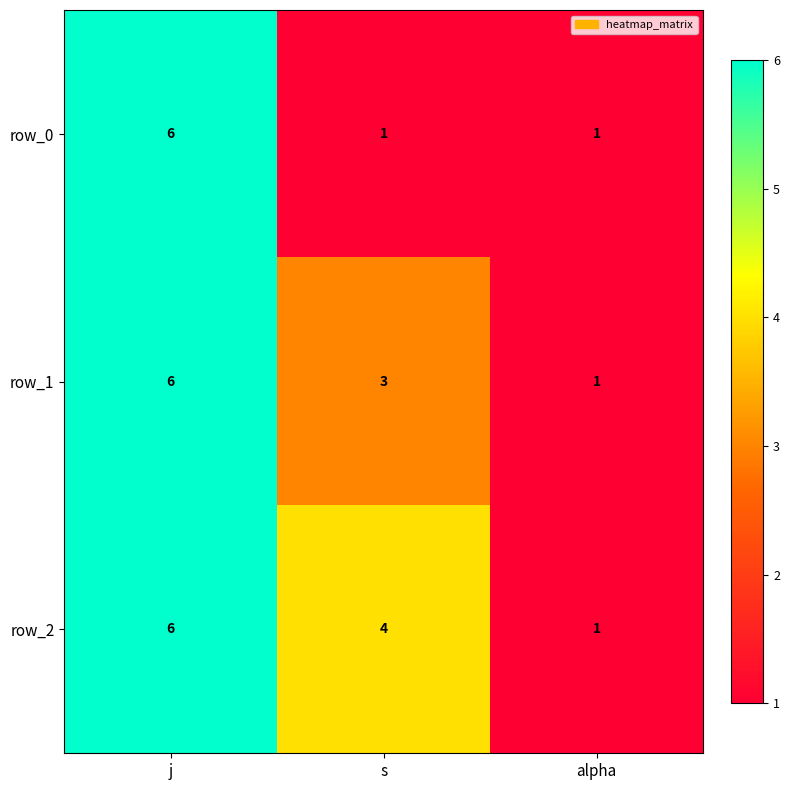

Rank the series at s from highest to lowest value.

row_2, row_1, row_0